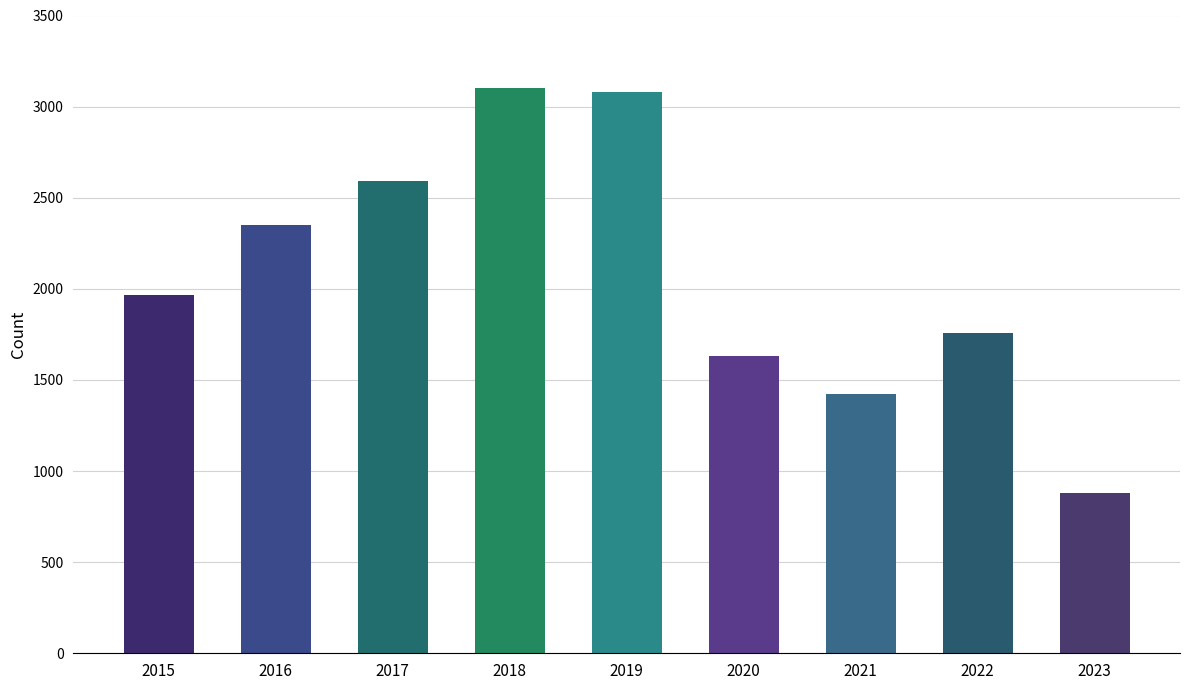

At which category does the chart reach its minimum across all series?

2023